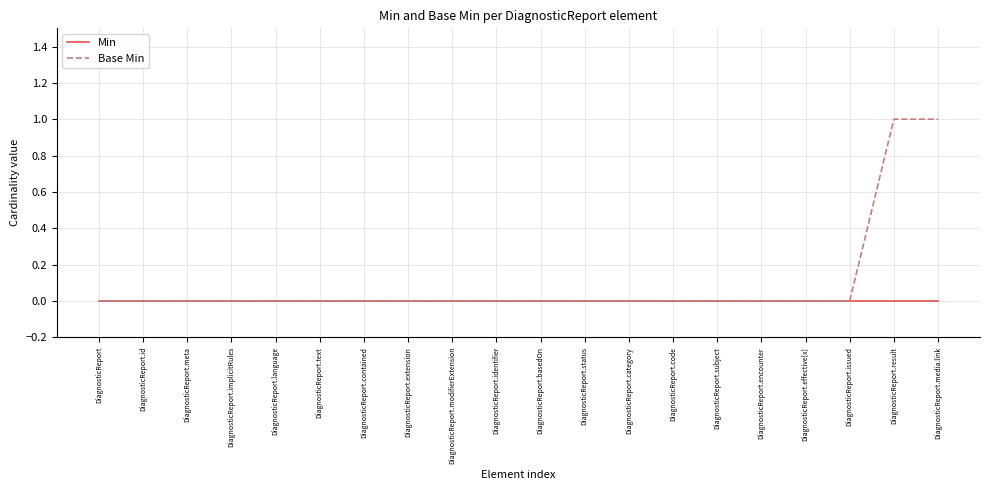

Which series has the largest total across all categories?

Base Min